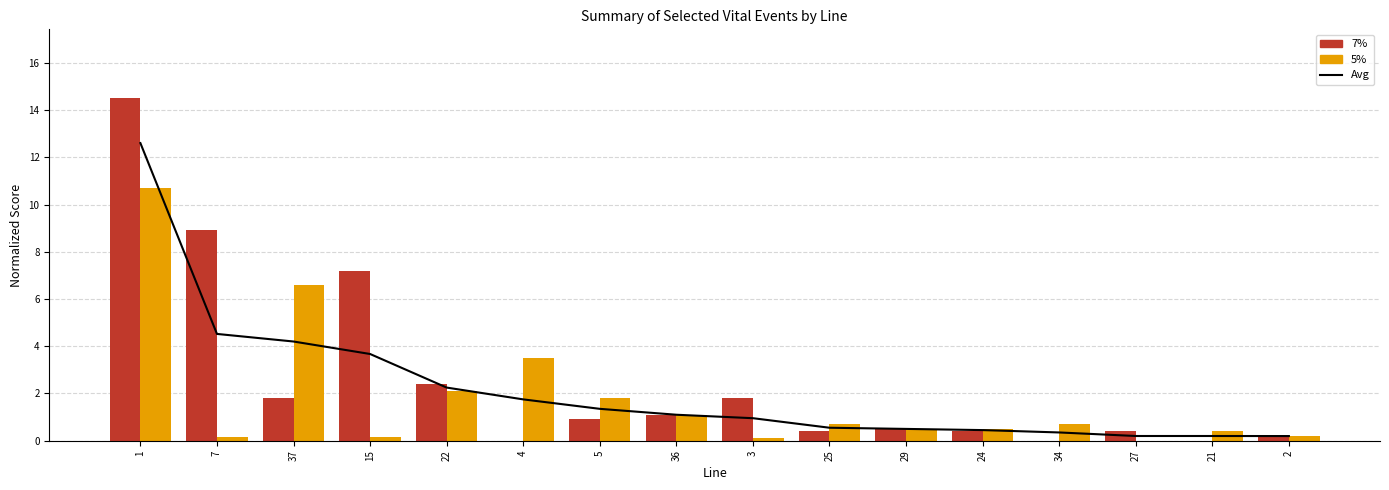

True or false: 5% has a value of 0.1 at 15.

True